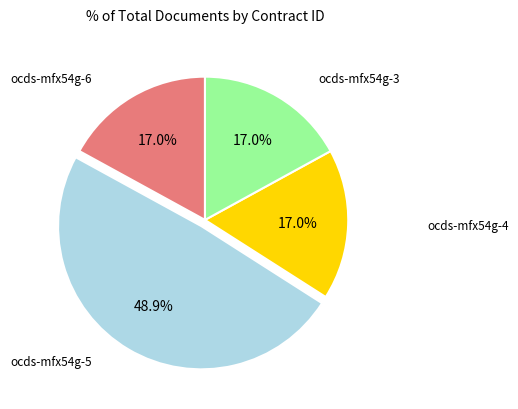

Is there any slice that represents more than half of the pie?

No